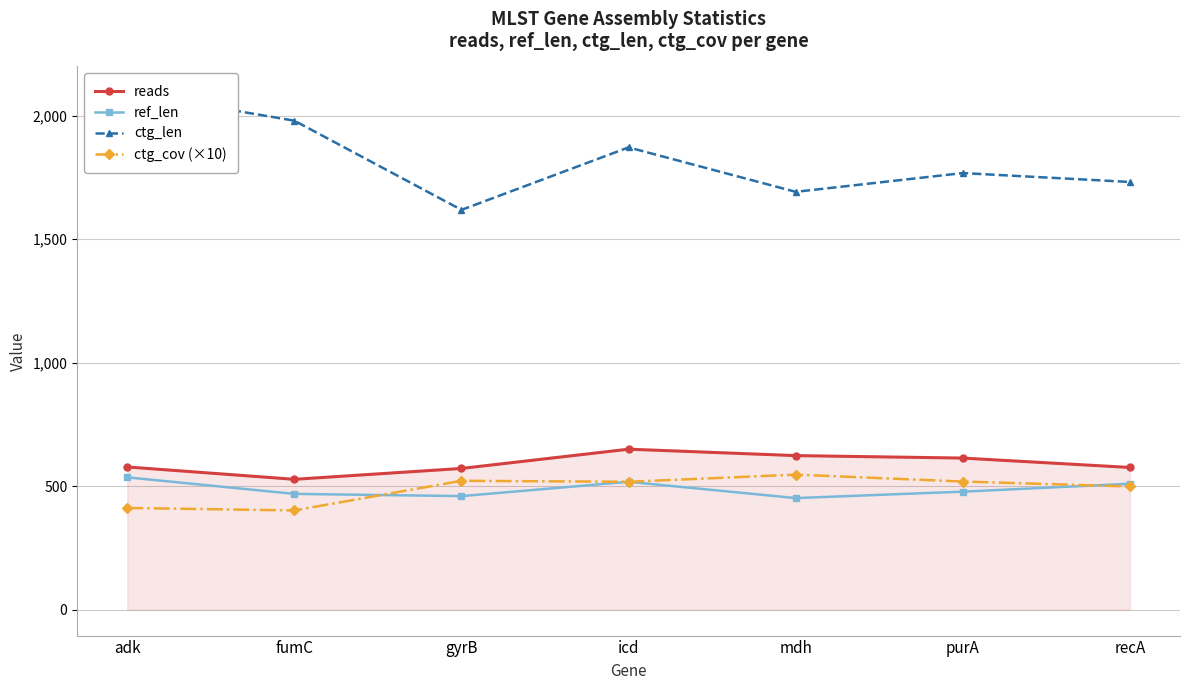

The ctg_len series shows 1619 at gyrB. True or false?

True